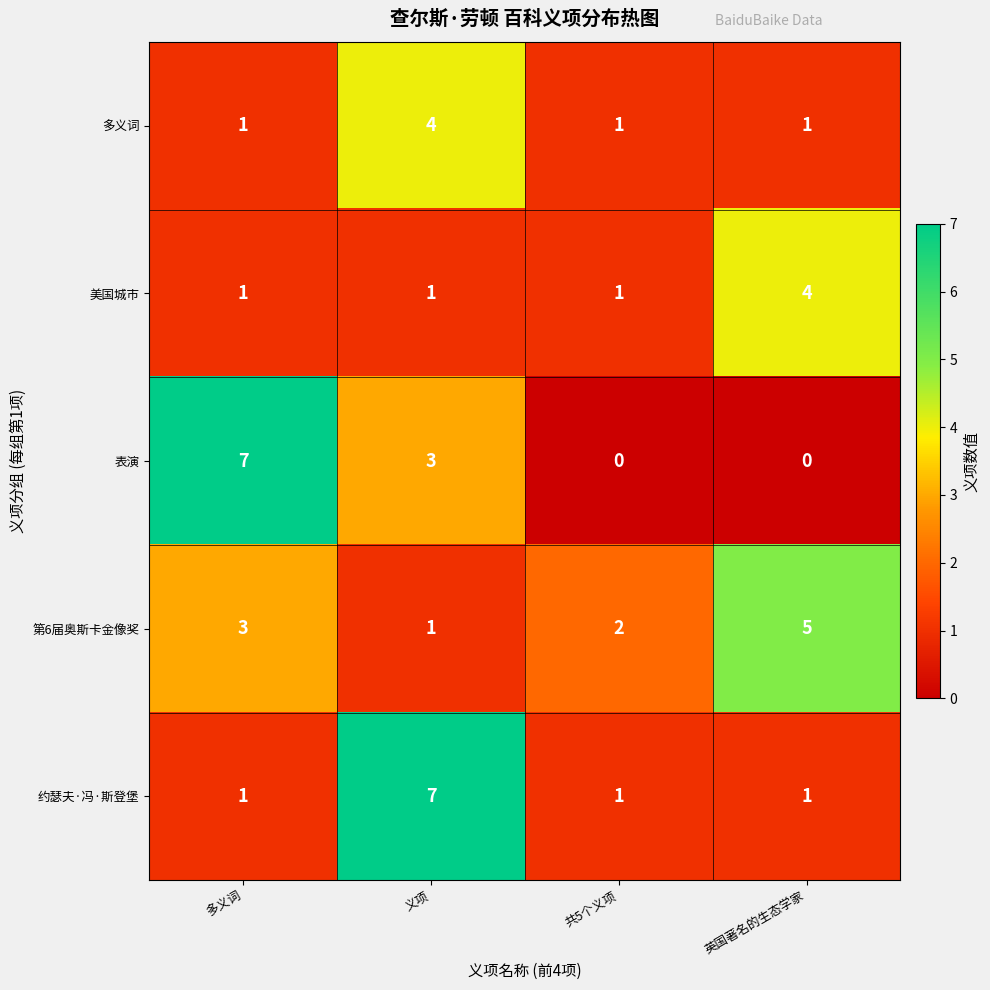

Reading left to right, extract all data points from this chart.

多义词: 1	4	1	1
美国城市: 1	1	1	4
表演: 7	3	0	0
第6届奥斯卡金像奖: 3	1	2	5
约瑟夫·冯·斯登堡: 1	7	1	1